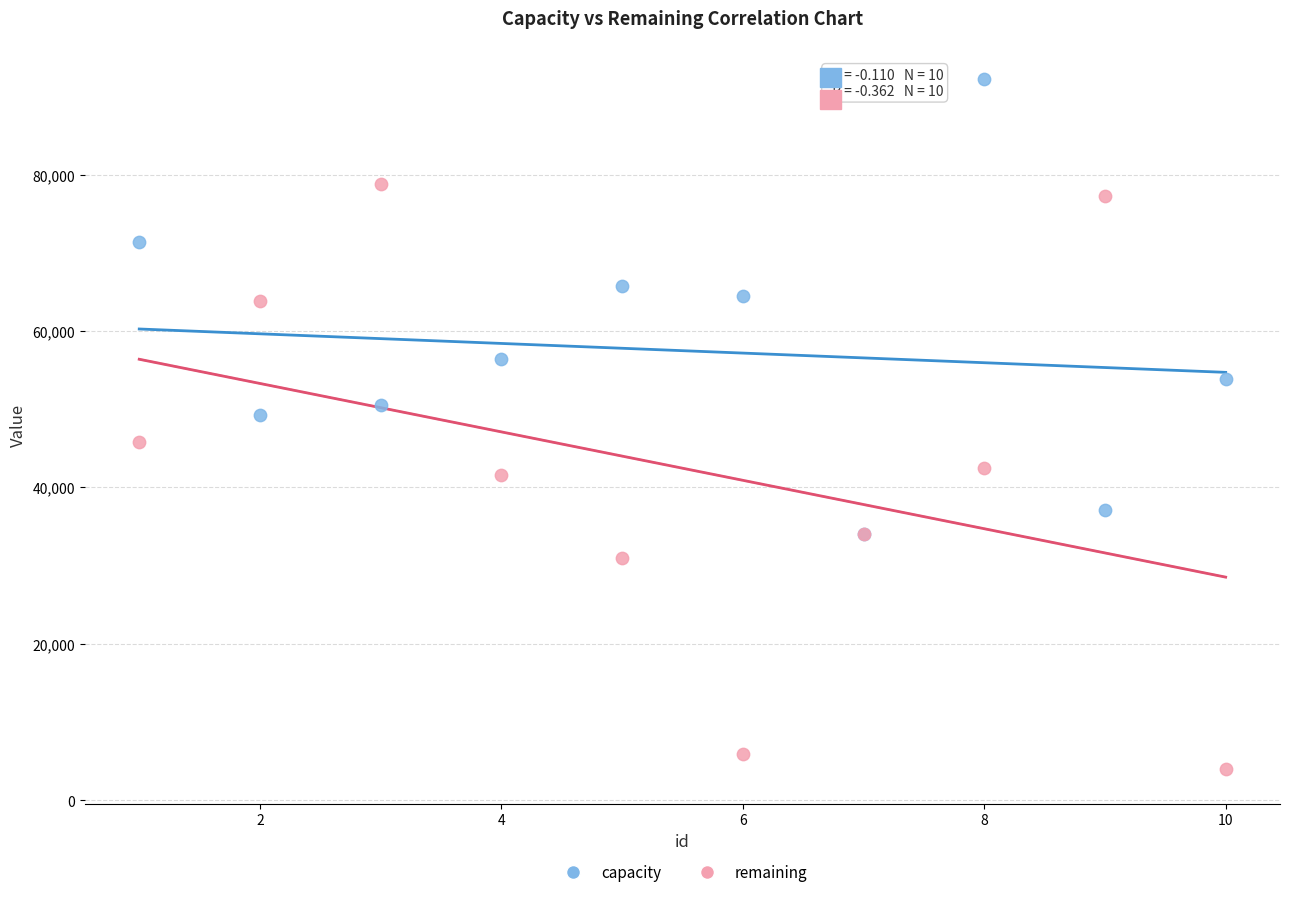

Across all series, what Y value is closest to 48070?

49215